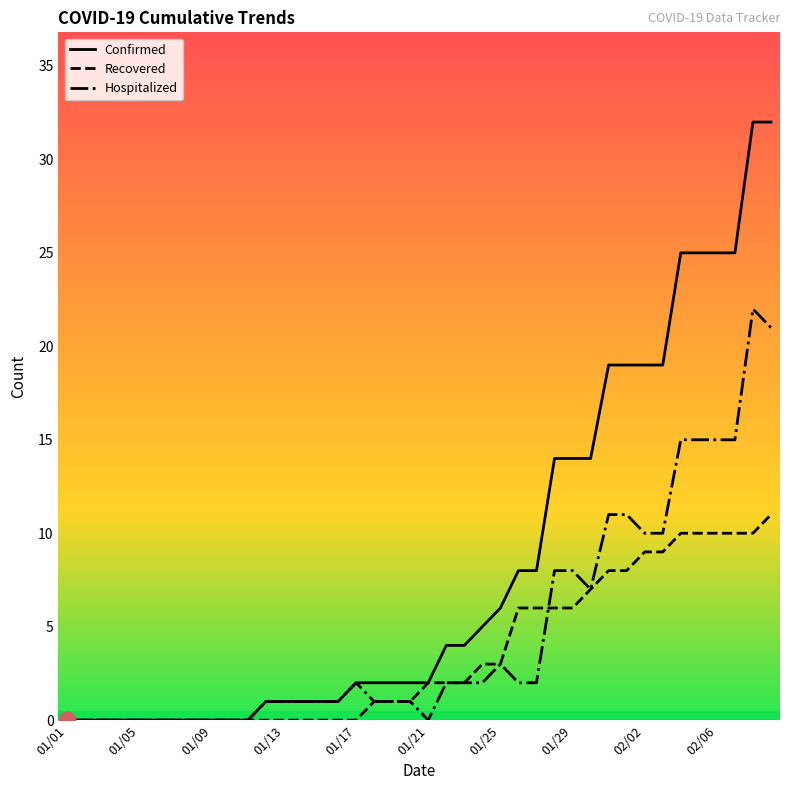

Rank the series by their average value, from highest to lowest.

Confirmed, Hospitalized, Recovered